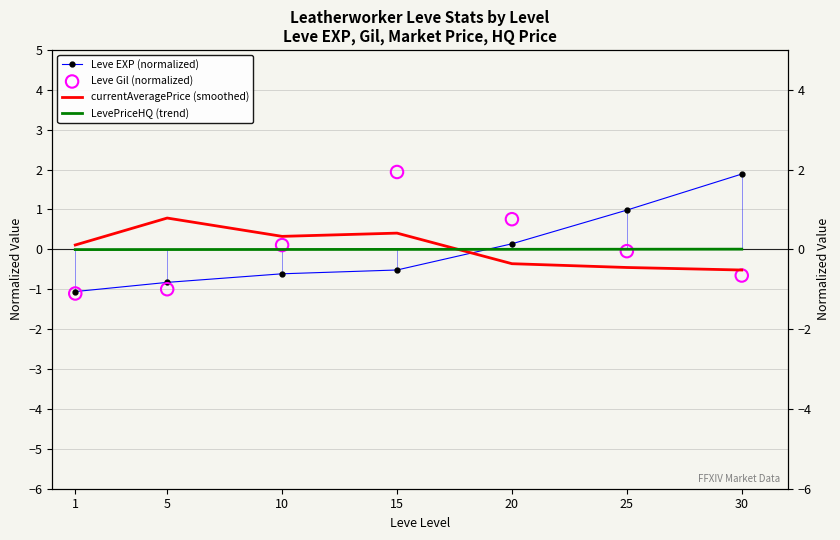

What are all the series names shown in the legend?

Leve EXP (normalized), currentAveragePrice (smoothed), LevePriceHQ (trend), Leve Gil (normalized)